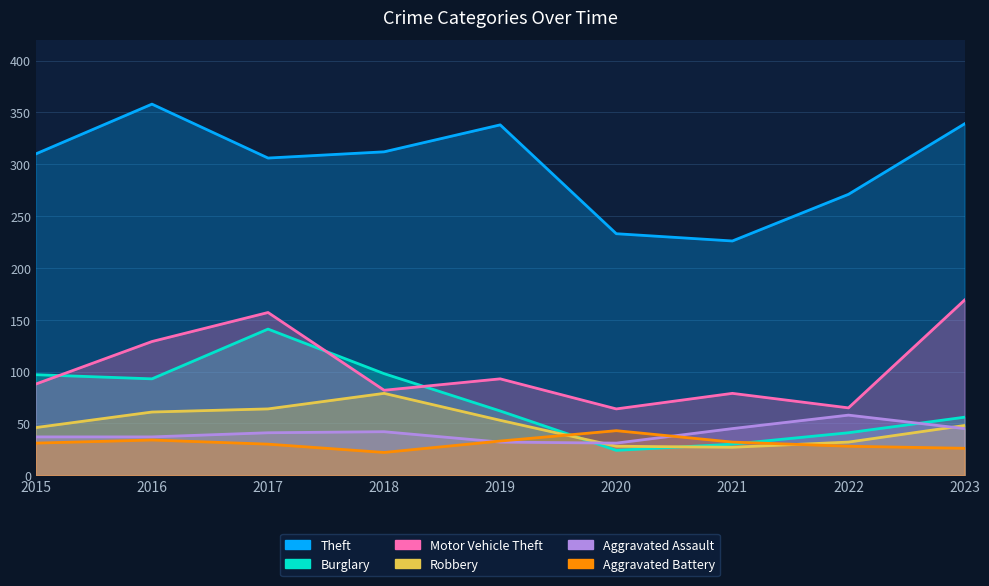

What is the average value of the Motor Vehicle Theft series?

103